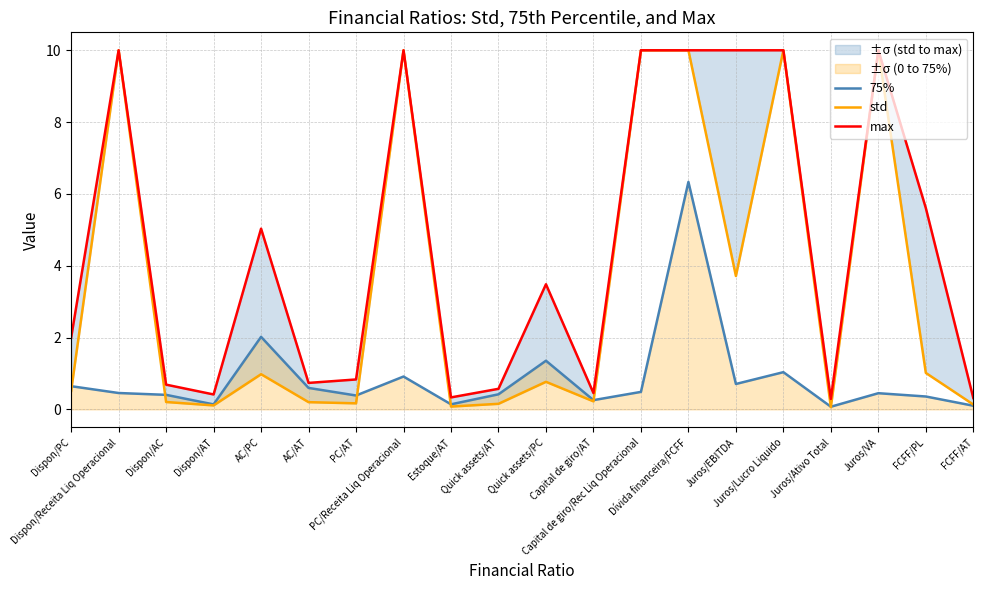

Rank the series at Juros/VA from lowest to highest value.

75%, std, max